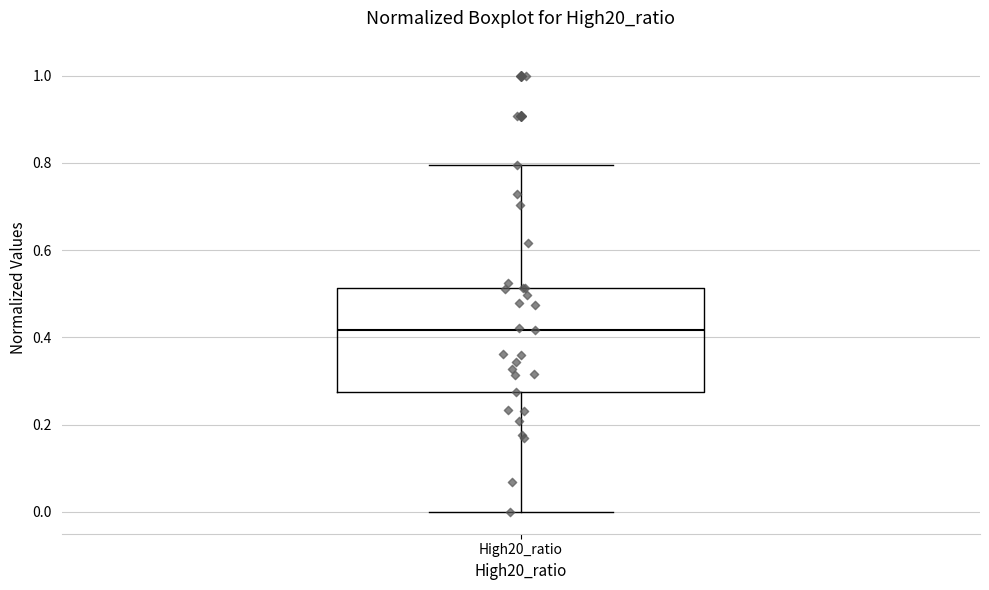

Transcribe this box plot: give where the median line is, the range the box spans, and where the two whiskers end, as read against the y-axis. The values are not printed on the chart, so give them approximately, as read against the axis.

median 0.42, box 0.28 to 0.52, whiskers 0.00 to 0.80